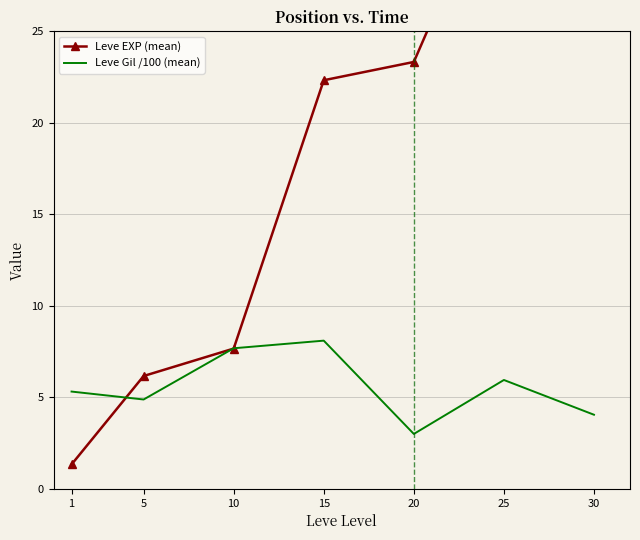

What is the difference between the second highest and second lowest values in the Leve EXP (mean) series?

28.5